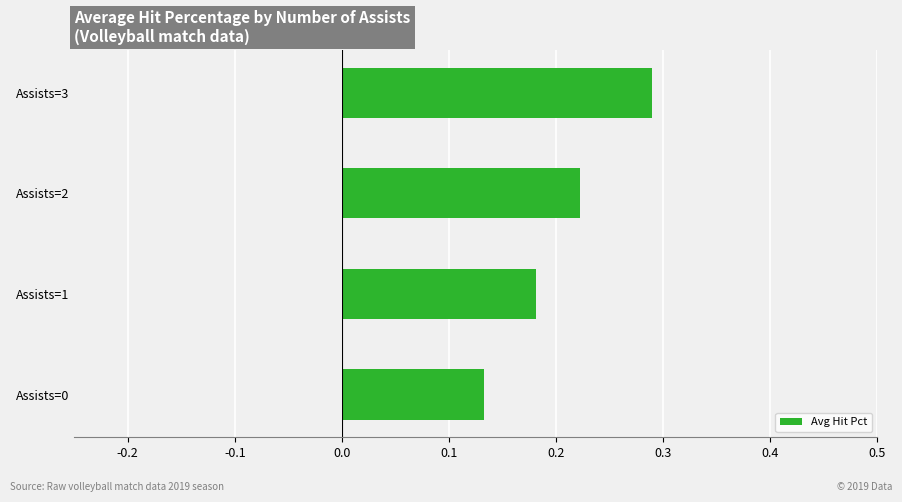

The value at Assists=3 is 0.1. True or false?

False